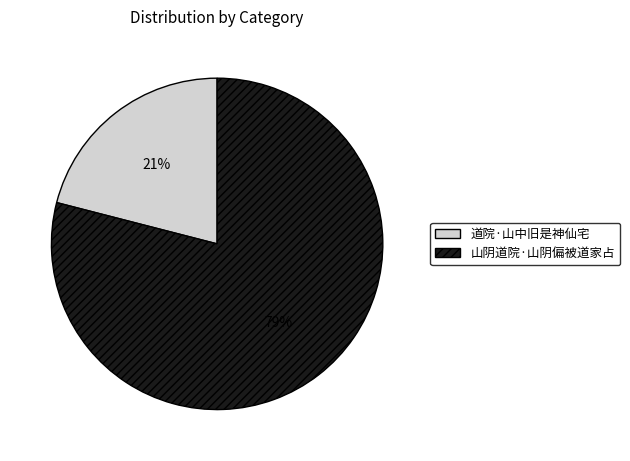

Which slice represents more than half of the pie?

山阴道院·山阴偏被道家占